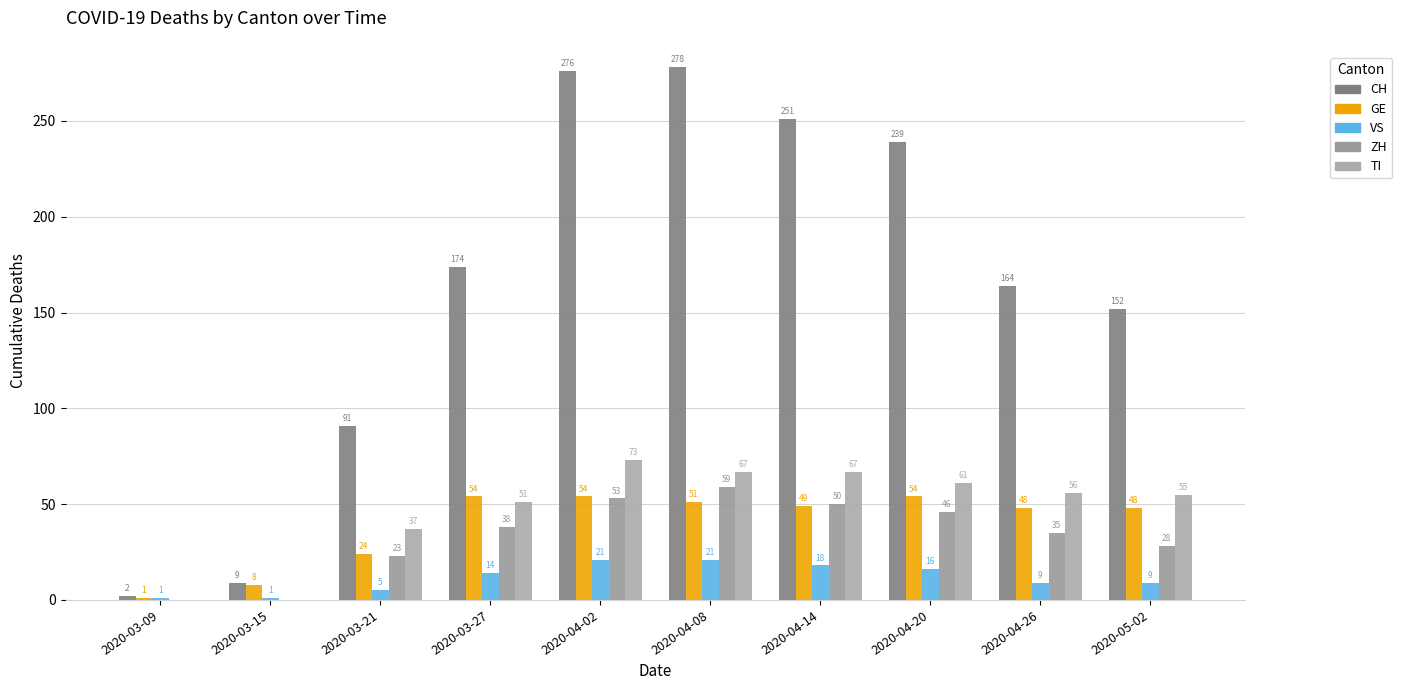

Reading left to right, list all the values displayed in this chart.

CH: 2	9	91	174	276	278	251	239	164	152
GE: 1	8	24	54	54	51	49	54	48	48
VS: 1	1	5	14	21	21	18	16	9	9
ZH: 0	0	23	38	53	59	50	46	35	28
TI: 0	0	37	51	73	67	67	61	56	55